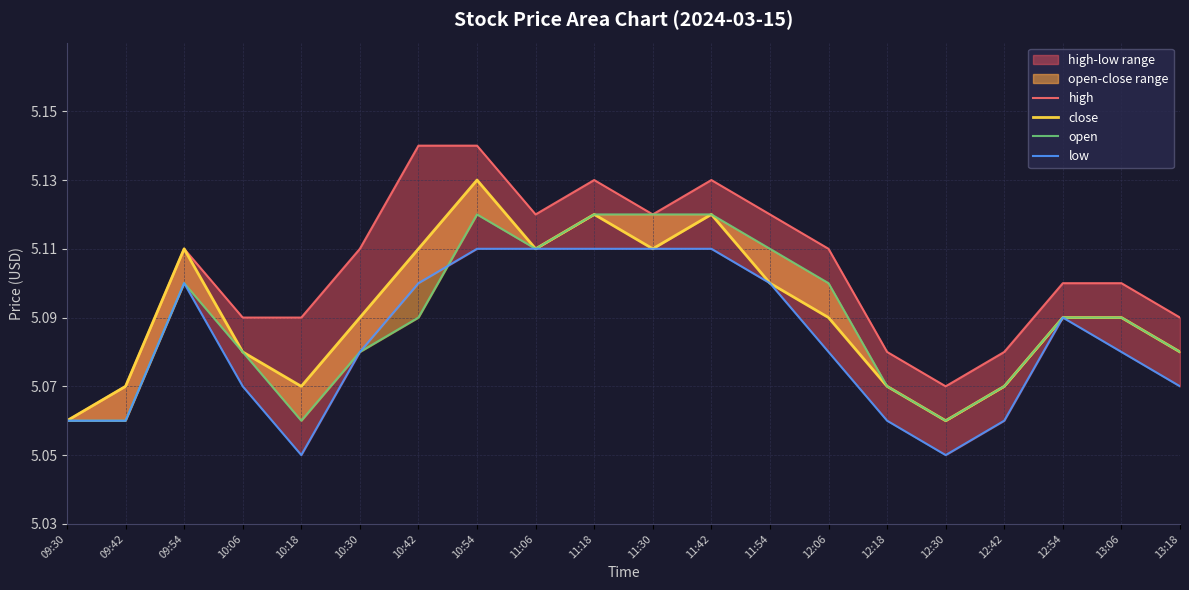

List the labels in order of high value, largest first.

10:42, 10:54, 11:18, 11:42, 11:06, 11:30, 11:54, 09:54, 10:30, 12:06, 12:54, 13:06, 10:06, 10:18, 13:18, 12:18, 12:42, 09:42, 12:30, 09:30